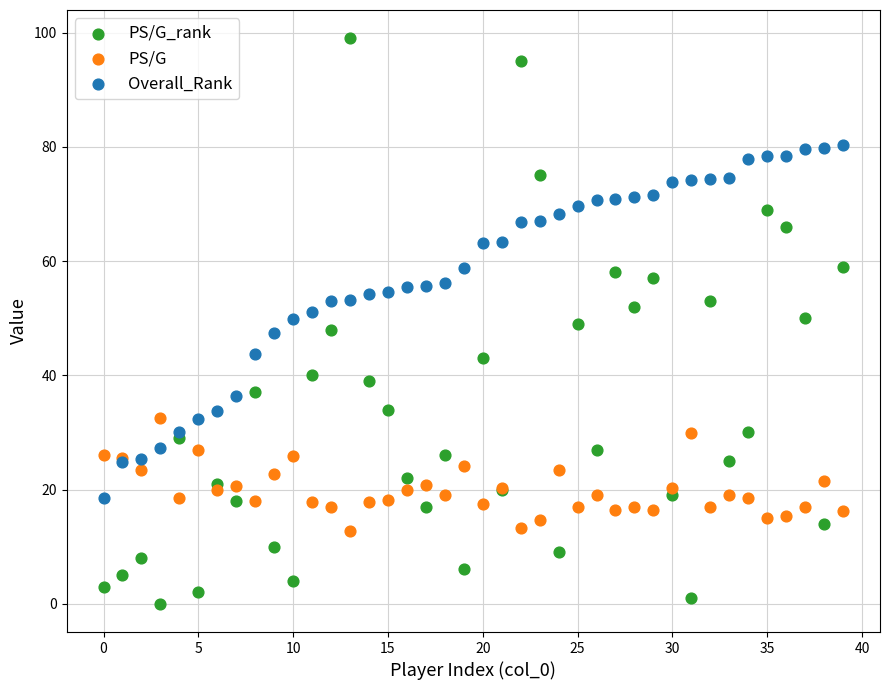

Which series has the largest Y range (max minus min)?

PS/G_rank